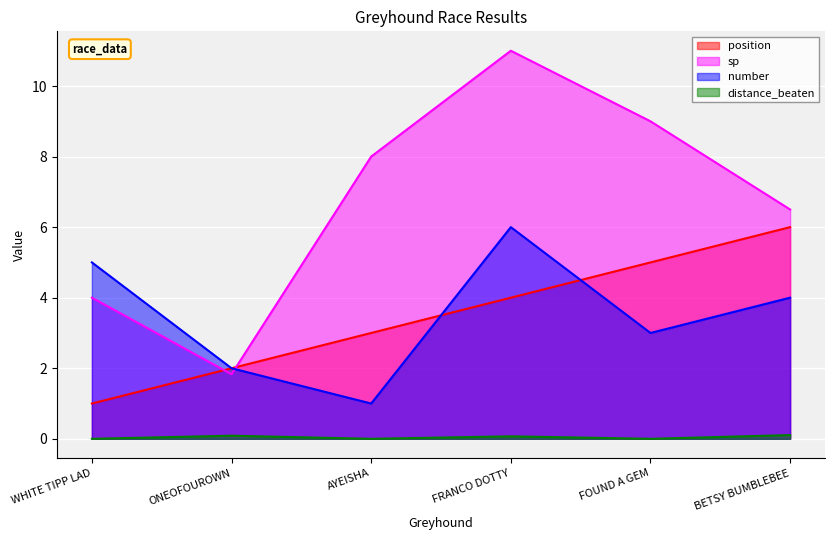

Which series has the largest total across all categories?

sp